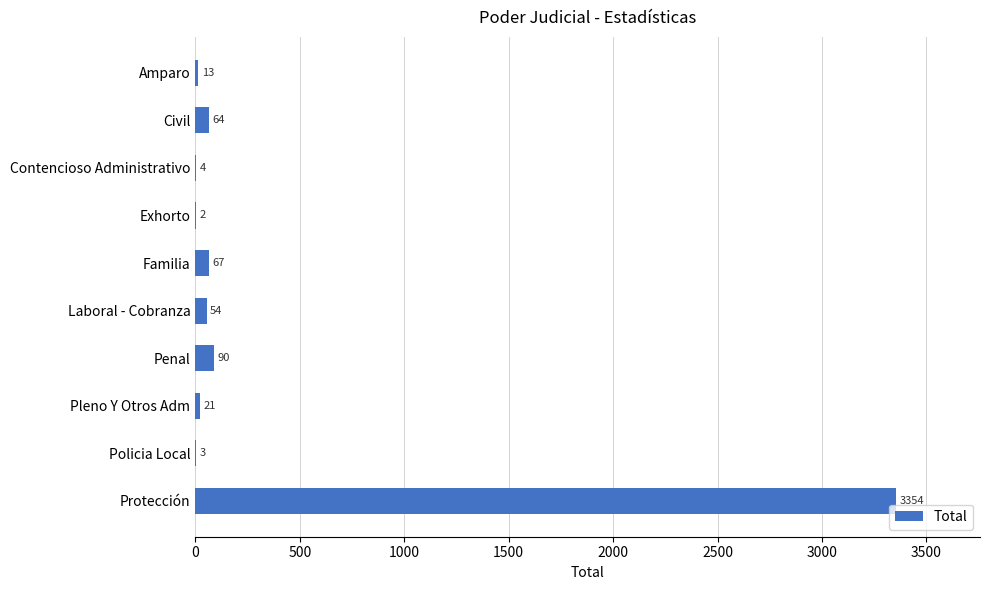

True or false: the data shows 5709 at Protección.

False